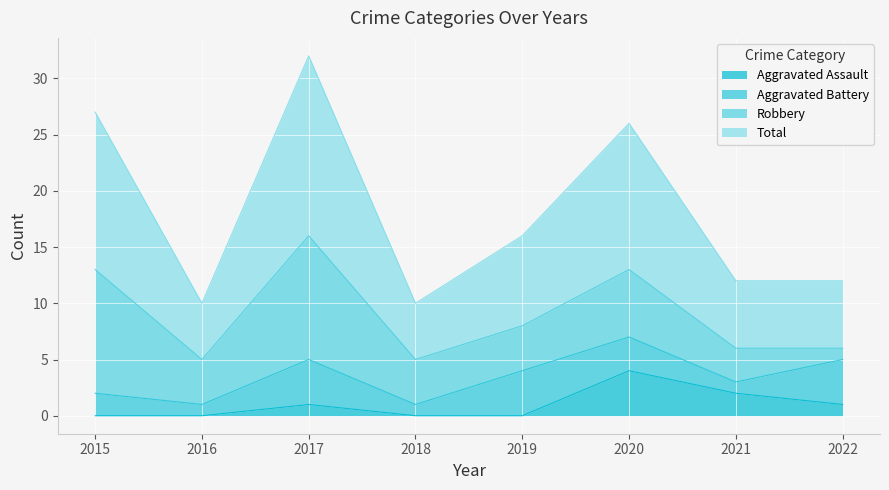

Is the value of Aggravated Assault at 2015 greater than the value of Total at 2019?

No